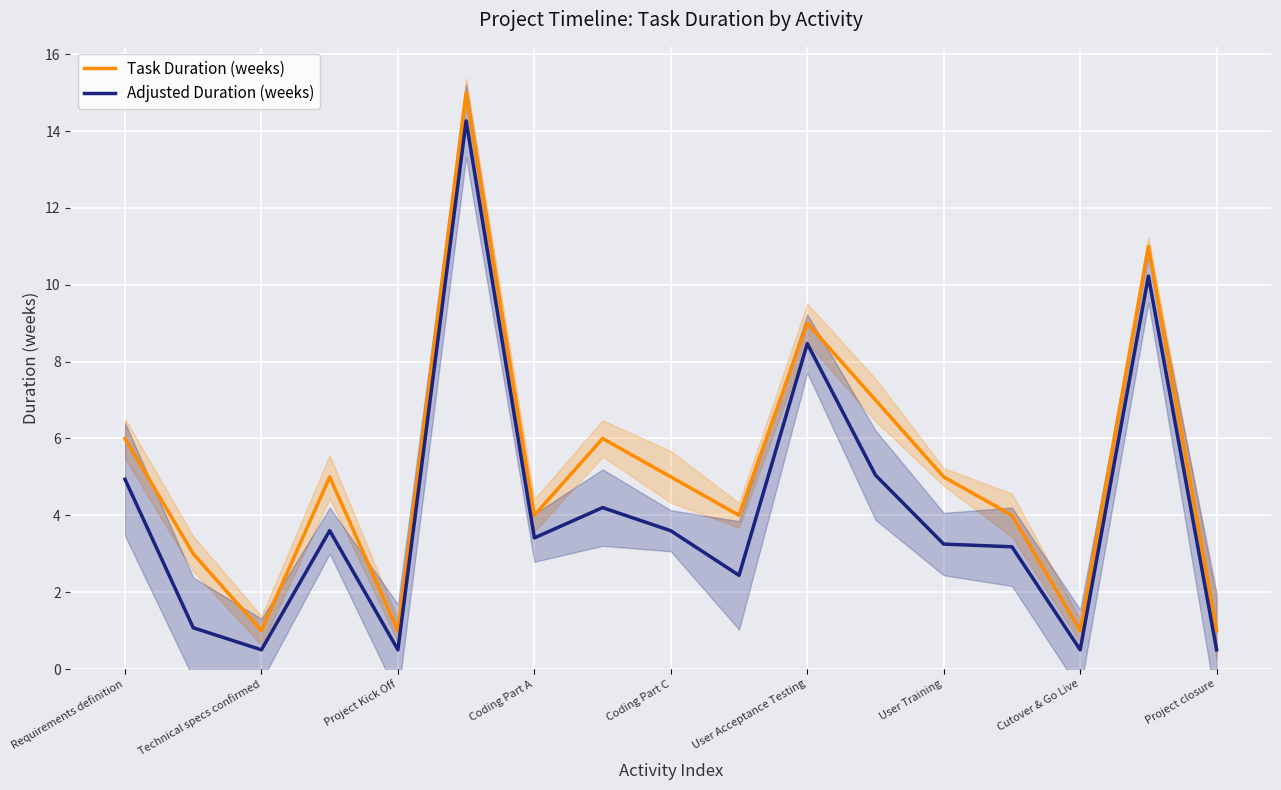

Reading left to right, what are all the values shown in this chart?

Task Duration (weeks): 6.0	3.0	1.0	5.0	1.0	15.0	4.0	6.0	5.0	4.0	9.0	7.0	5.0	4.0	1.0	11.0	1.0
Adjusted Duration (weeks): 4.9	1.1	0.5	3.6	0.5	14.3	3.4	4.2	3.6	2.4	8.5	5.0	3.3	3.2	0.5	10.2	0.5